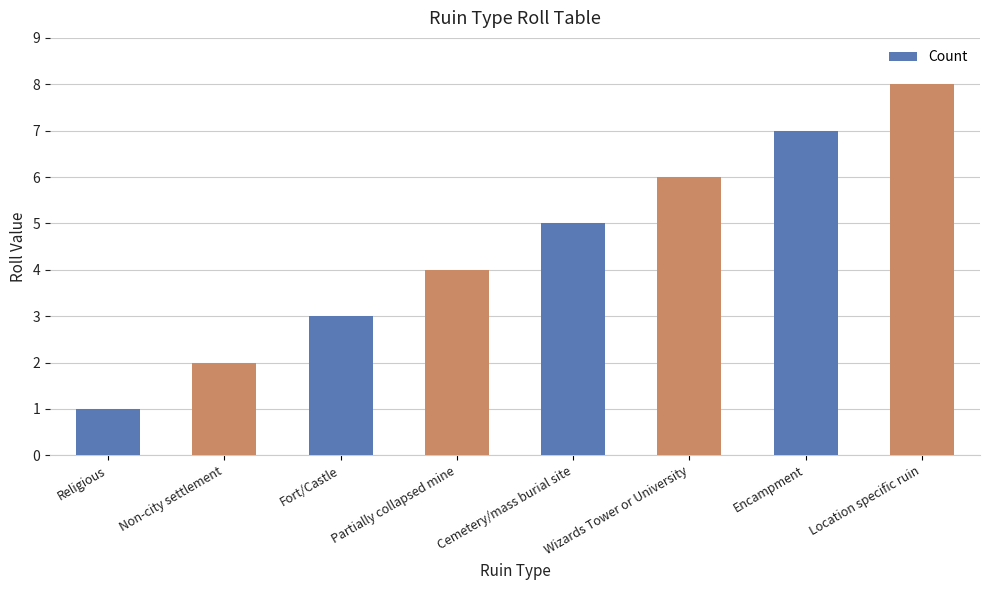

At which category does the chart reach its minimum across all series?

Religious